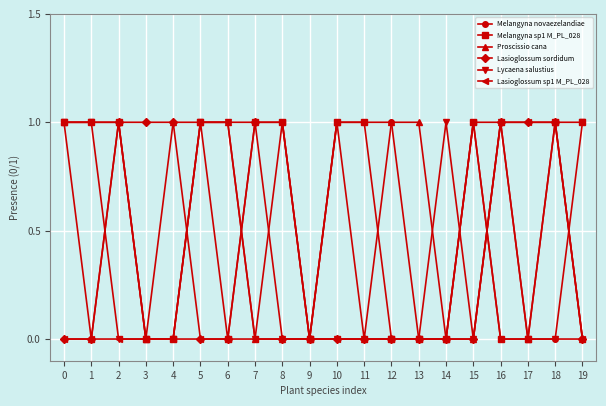

What is the total value across all series at 2?

4